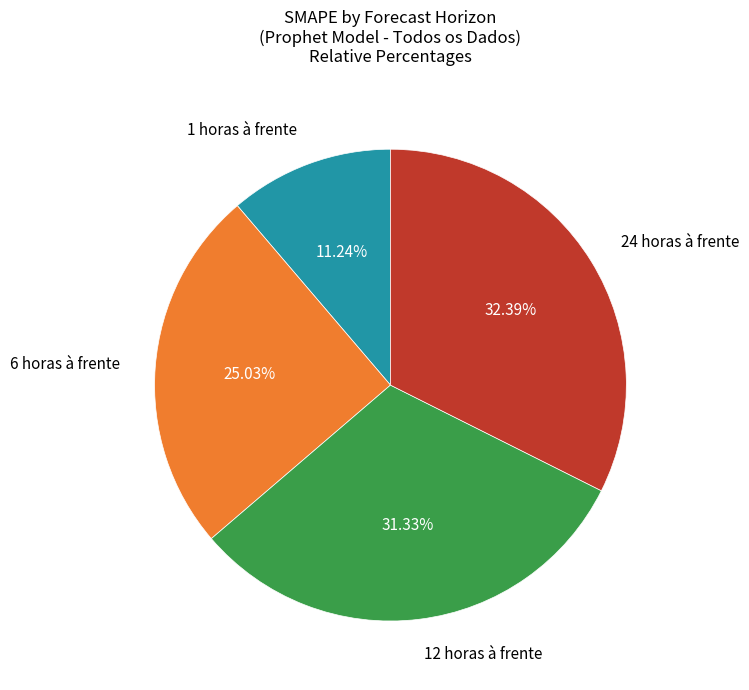

Is there any slice that represents more than half of the pie?

No